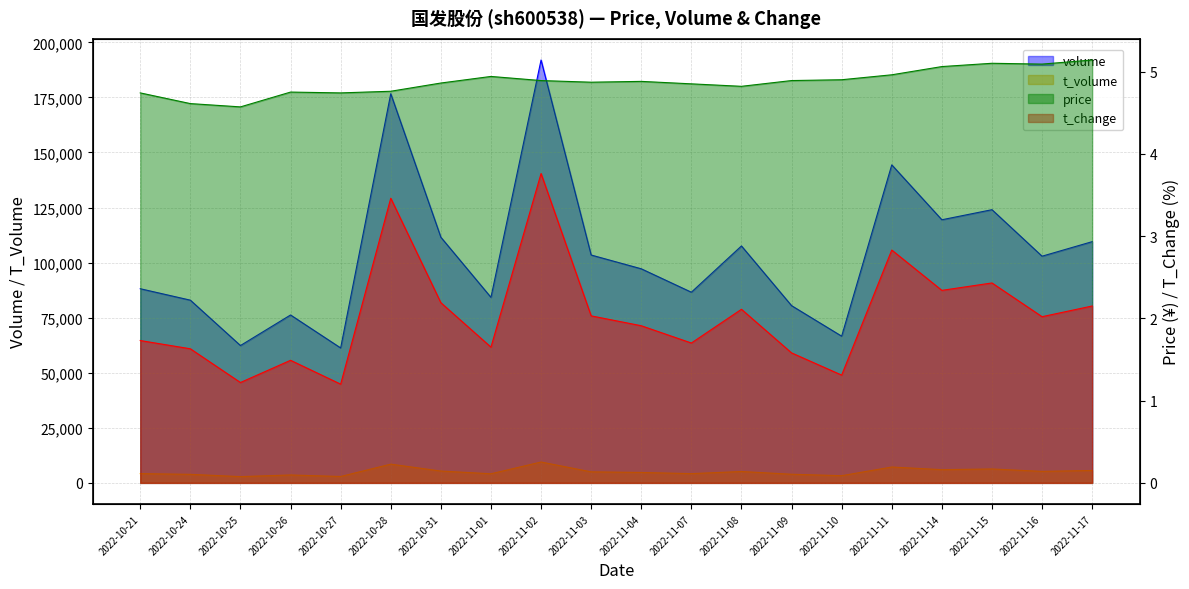

Reading right to left, what are all the values shown in this chart?

volume: 2022-11-17=109511.0	2022-11-16=102910.0	2022-11-15=124024.0	2022-11-14=119448.0	2022-11-11=144374.0	2022-11-10=66607.0	2022-11-09=80466.0	2022-11-08=107563.0	2022-11-07=86563.0	2022-11-04=97194.0	2022-11-03=103447.0	2022-11-02=191981.0	2022-11-01=84231.0	2022-10-31=111521.0	2022-10-28=176672.0	2022-10-27=61261.0	2022-10-26=76225.0	2022-10-25=62354.0	2022-10-24=82952.0	2022-10-21=88145.0
t_volume: 2022-11-17=5636.0	2022-11-16=5221.0	2022-11-15=6321.0	2022-11-14=6005.0	2022-11-11=7206.0	2022-11-10=3271.0	2022-11-09=3924.0	2022-11-08=5166.0	2022-11-07=4202.0	2022-11-04=4736.0	2022-11-03=5013.0	2022-11-02=9476.0	2022-11-01=4139.0	2022-10-31=5380.0	2022-10-28=8507.0	2022-10-27=2909.0	2022-10-26=3593.0	2022-10-25=2848.0	2022-10-24=3882.0	2022-10-21=4210.0
t_change: 2022-11-17=2.1	2022-11-16=2.0	2022-11-15=2.4	2022-11-14=2.3	2022-11-11=2.8	2022-11-10=1.3	2022-11-09=1.6	2022-11-08=2.1	2022-11-07=1.7	2022-11-04=1.9	2022-11-03=2.0	2022-11-02=3.8	2022-11-01=1.6	2022-10-31=2.2	2022-10-28=3.5	2022-10-27=1.2	2022-10-26=1.5	2022-10-25=1.2	2022-10-24=1.6	2022-10-21=1.7
price: 2022-11-17=5.1	2022-11-16=5.1	2022-11-15=5.1	2022-11-14=5.1	2022-11-11=5.0	2022-11-10=4.9	2022-11-09=4.9	2022-11-08=4.8	2022-11-07=4.8	2022-11-04=4.9	2022-11-03=4.9	2022-11-02=4.9	2022-11-01=4.9	2022-10-31=4.9	2022-10-28=4.8	2022-10-27=4.7	2022-10-26=4.8	2022-10-25=4.6	2022-10-24=4.6	2022-10-21=4.7